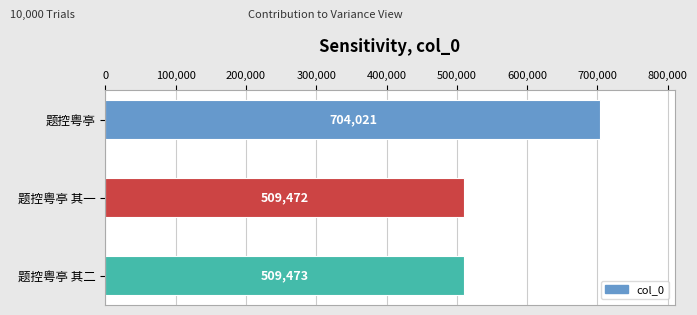

What position from the top is 题控粤亭 其二?

3